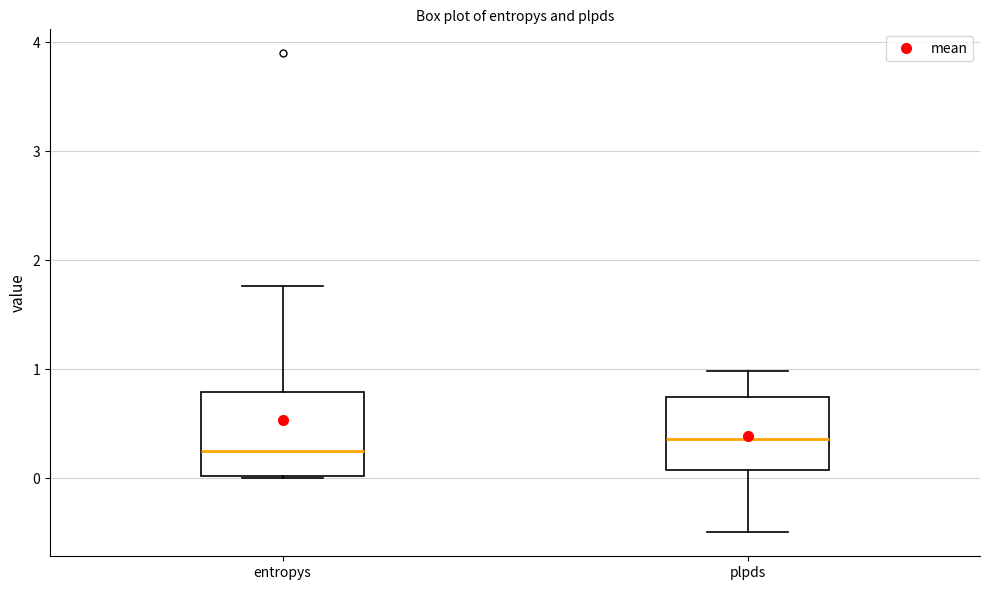

Comparing the boxes themselves (not the whiskers), which one is the tallest?

entropys